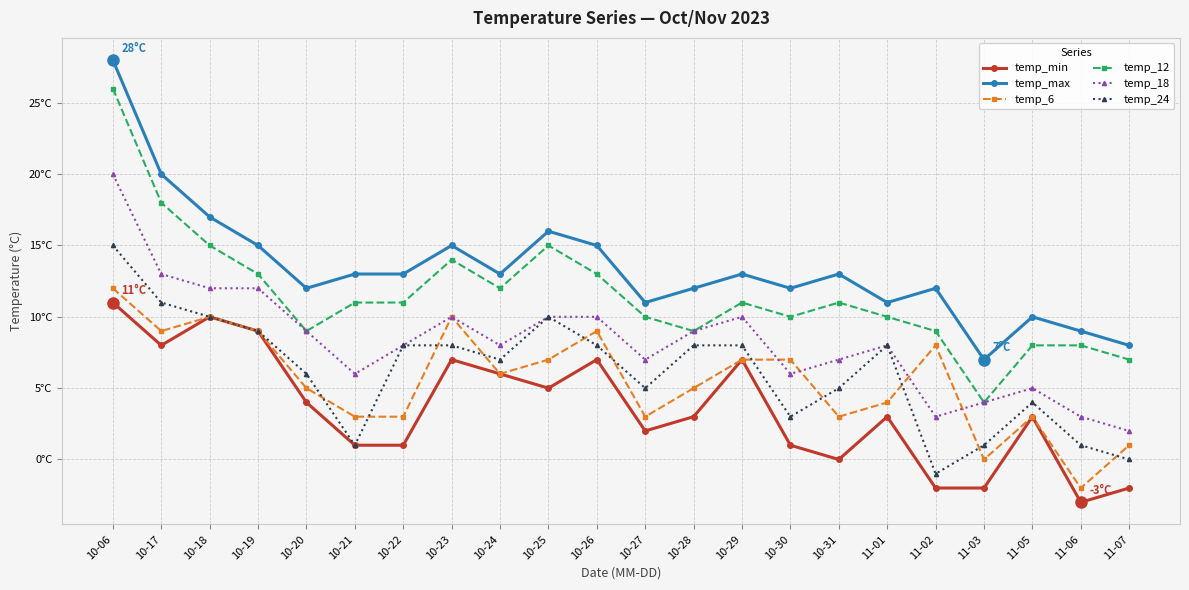

Is this an area chart (filled region under the line)?

No